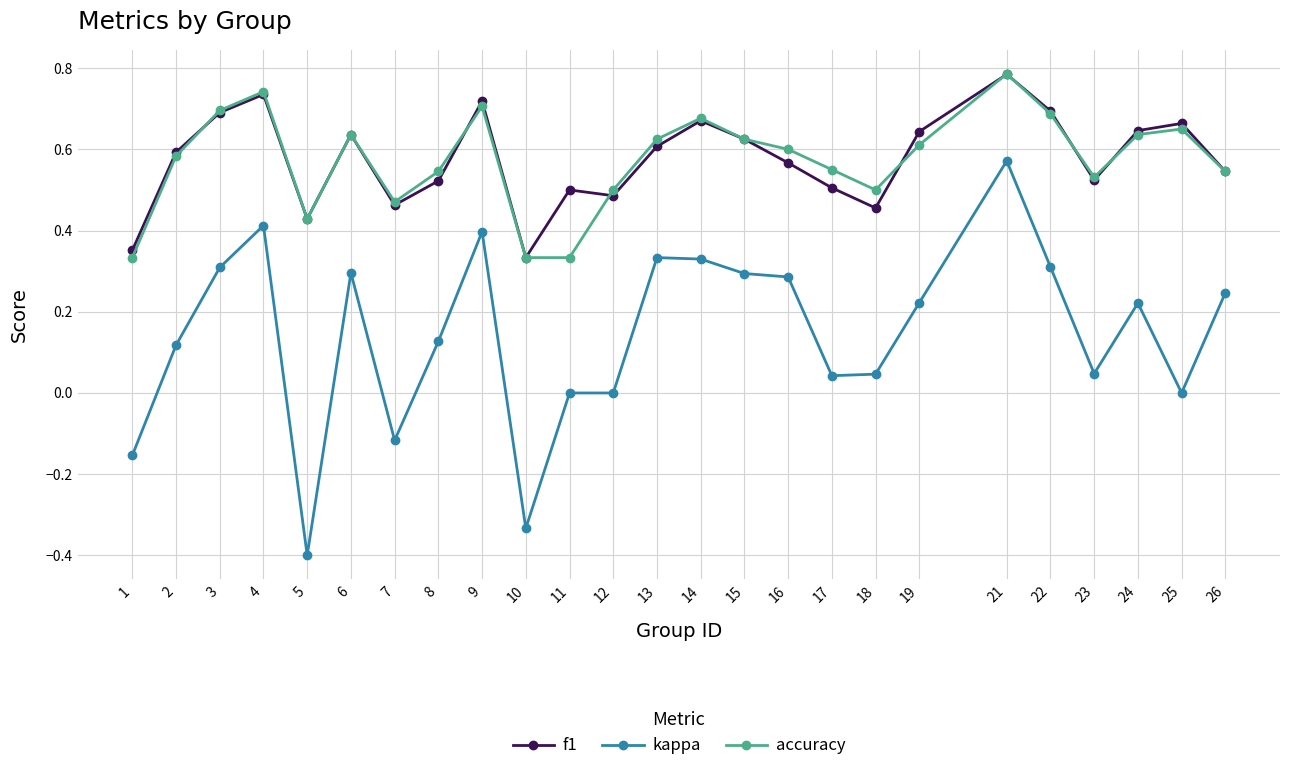

At how many categories does at least one series exceed 0?

25